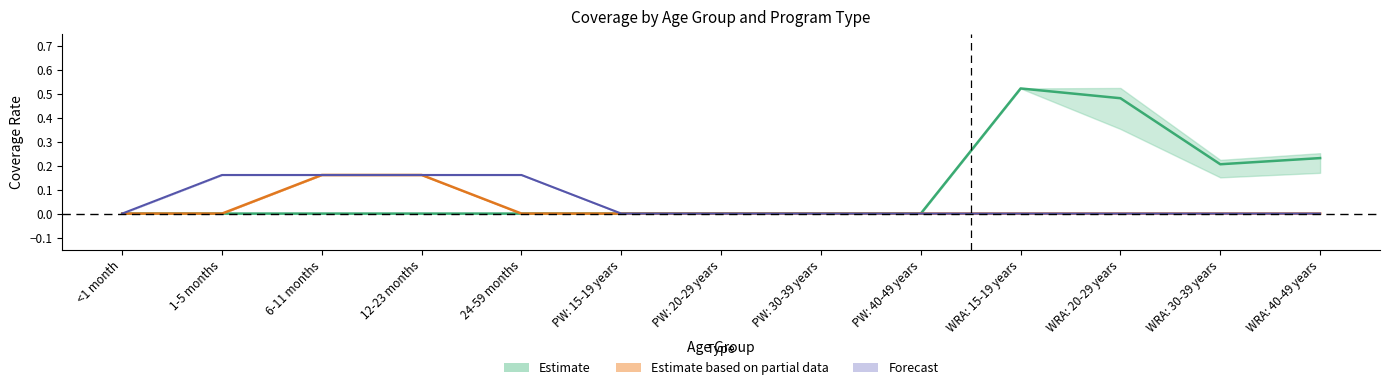

True or false: WRA: 15-19 years and 12-23 months intersect in this chart.

False